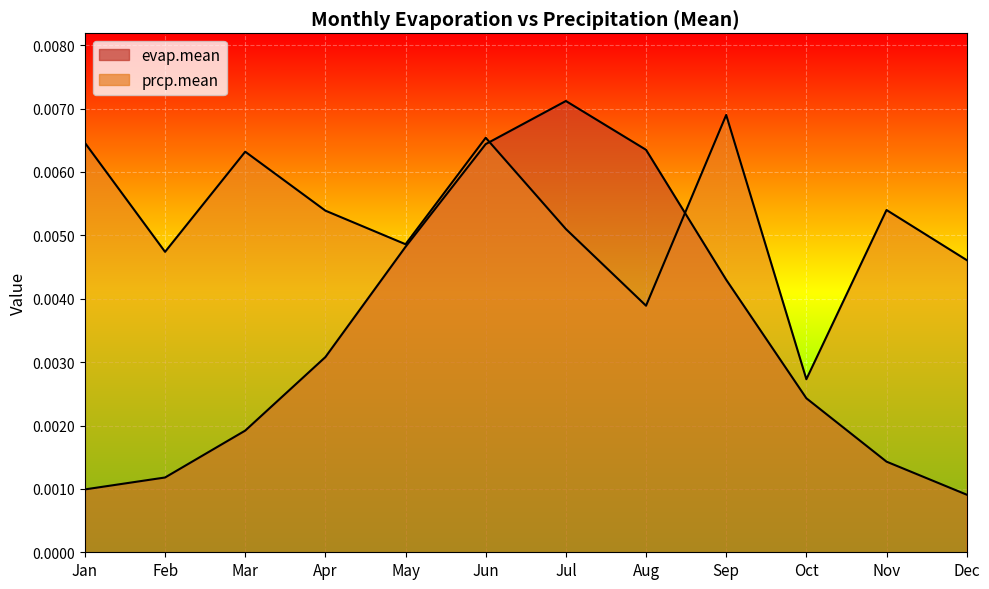

Rank the categories by evap.mean value from highest to lowest.

Jul, Jun, Aug, May, Sep, Apr, Oct, Mar, Nov, Feb, Jan, Dec